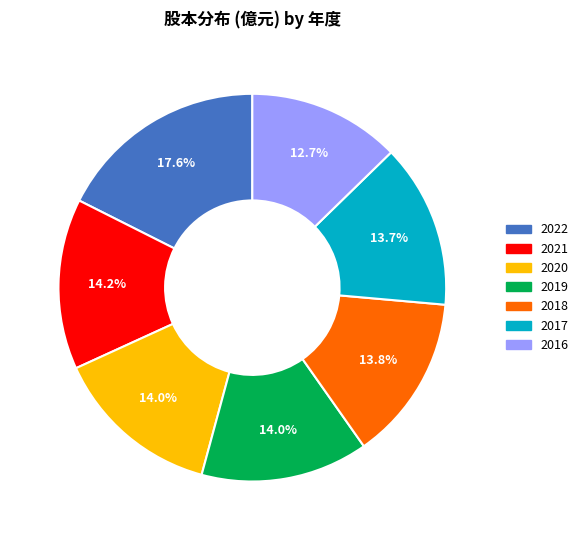

To the nearest percent, what percentage of the pie is 2019?

14%